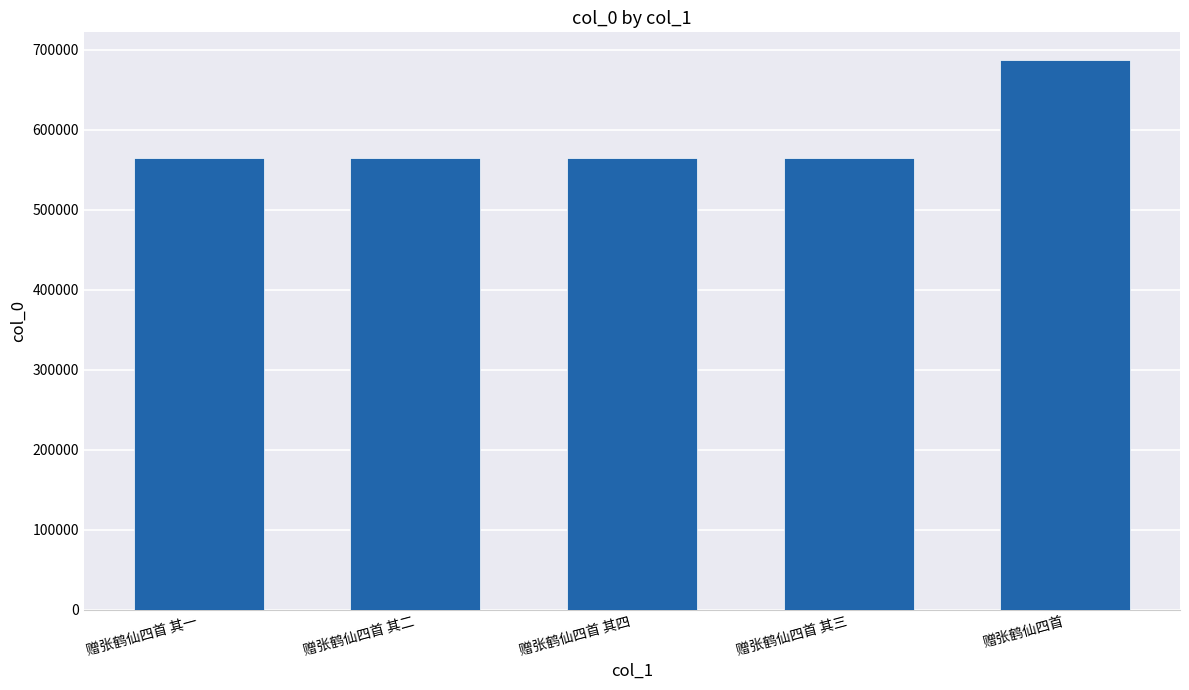

What is the value of the 2nd bar from the left?

564682